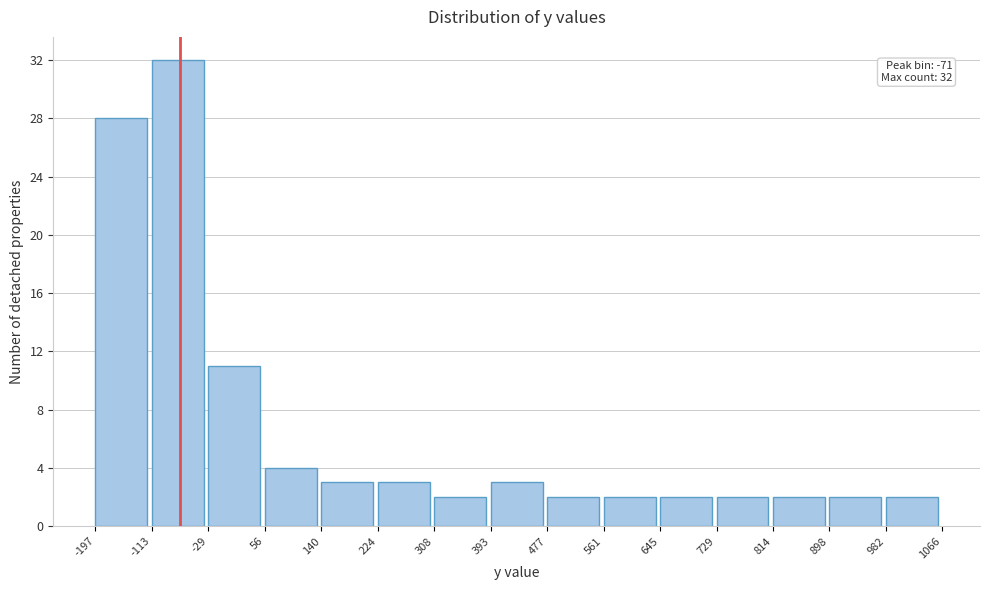

Which range on the x-axis has the tallest bar?

-113 to -29